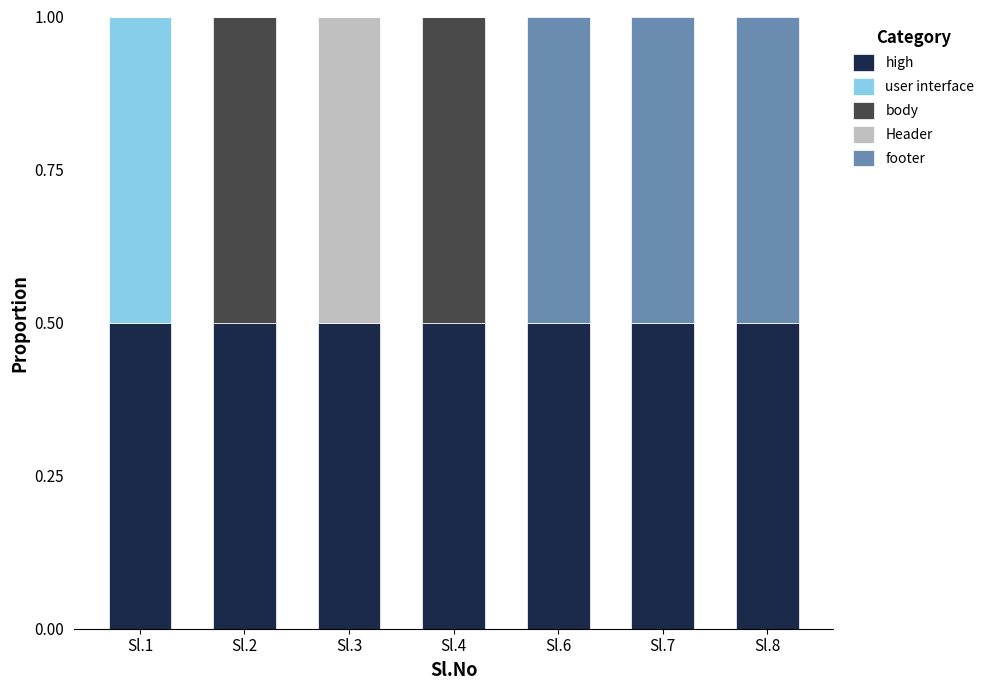

What is the total value across all series at Sl.4?

1.0